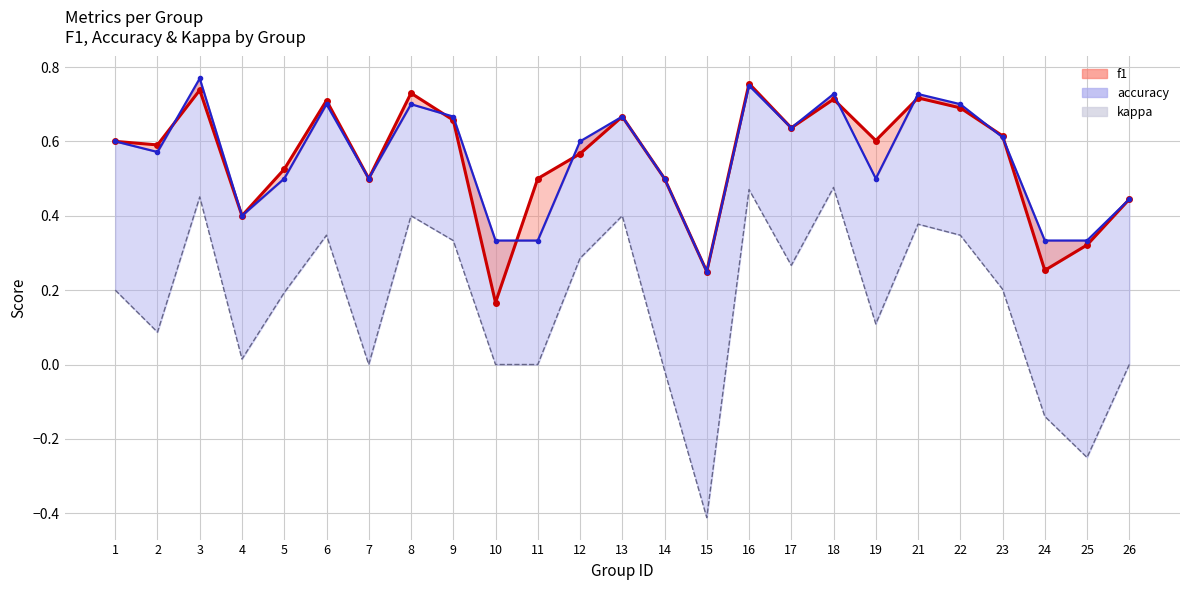

How many interior local valleys does the kappa series have?

7